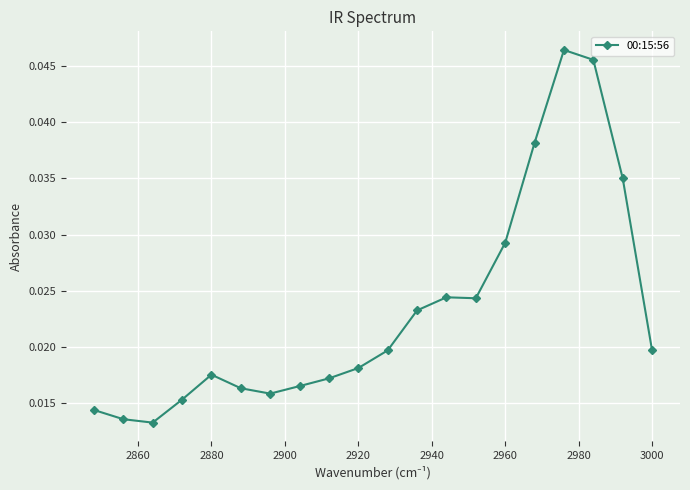

How many lines are shown in the chart?

1